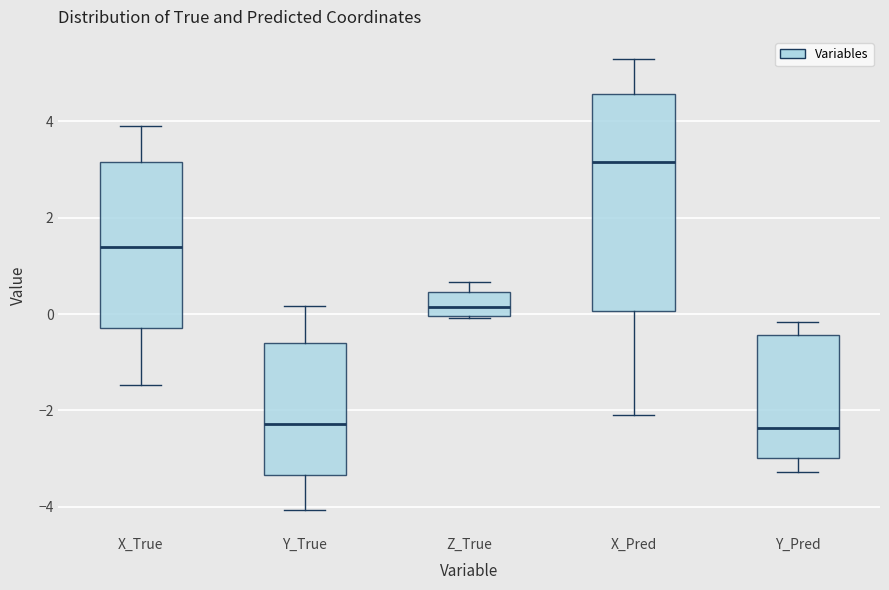

Reading left to right, transcribe this box plot: for each box, give where its median line is, the range the box spans, and where its two whiskers end, as read against the y-axis. The values are not printed on the chart, so give them approximately, as read against the axis.

X_True: median 1.4, box -0.2 to 3.2, whiskers -1.4 to 4.0
Y_True: median -2.2, box -3.4 to -0.6, whiskers -4.0 to 0.2
Z_True: median 0.2, box 0.0 to 0.4, whiskers 0.0 to 0.6
X_Pred: median 3.2, box 0.0 to 4.6, whiskers -2.0 to 5.2
Y_Pred: median -2.4, box -3.0 to -0.4, whiskers -3.2 to -0.2